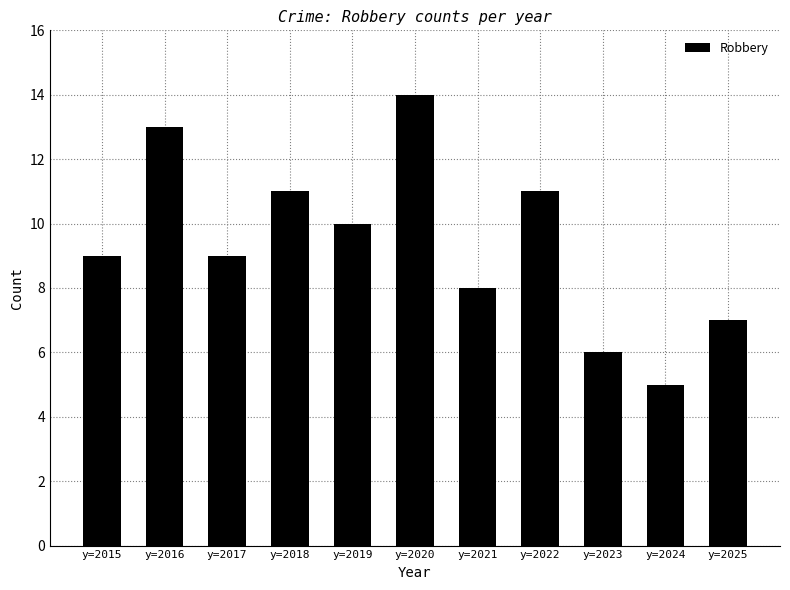

Read the value at y=2019.

10